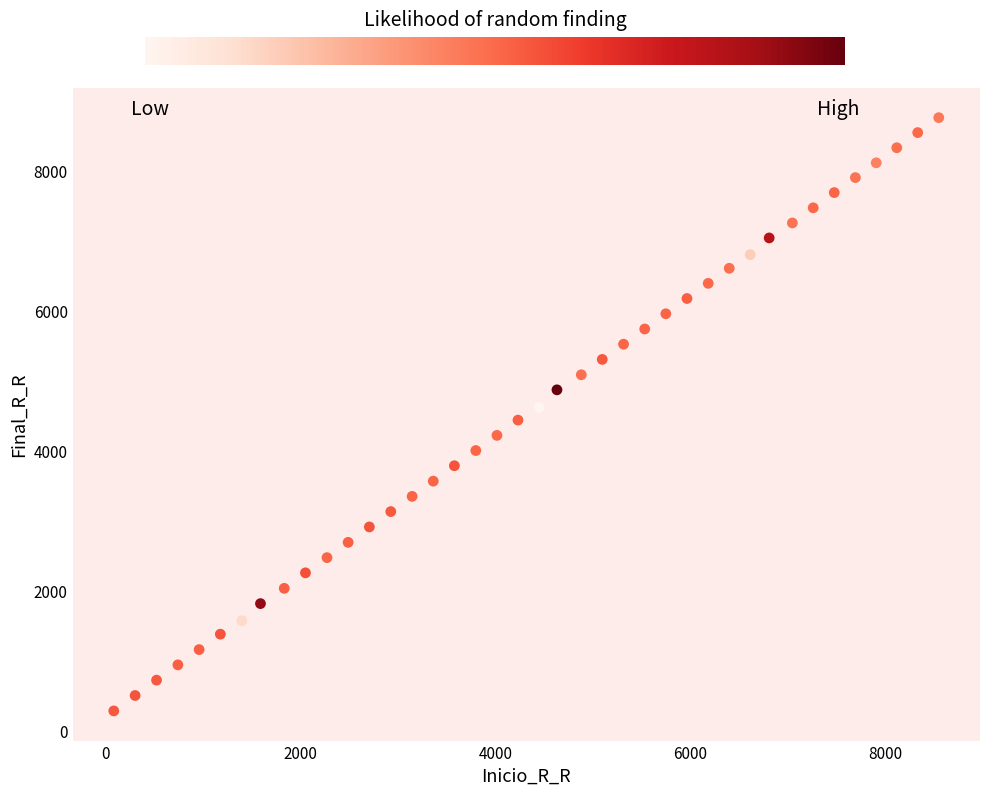

What is the range of Y values (max minus min)?

8464